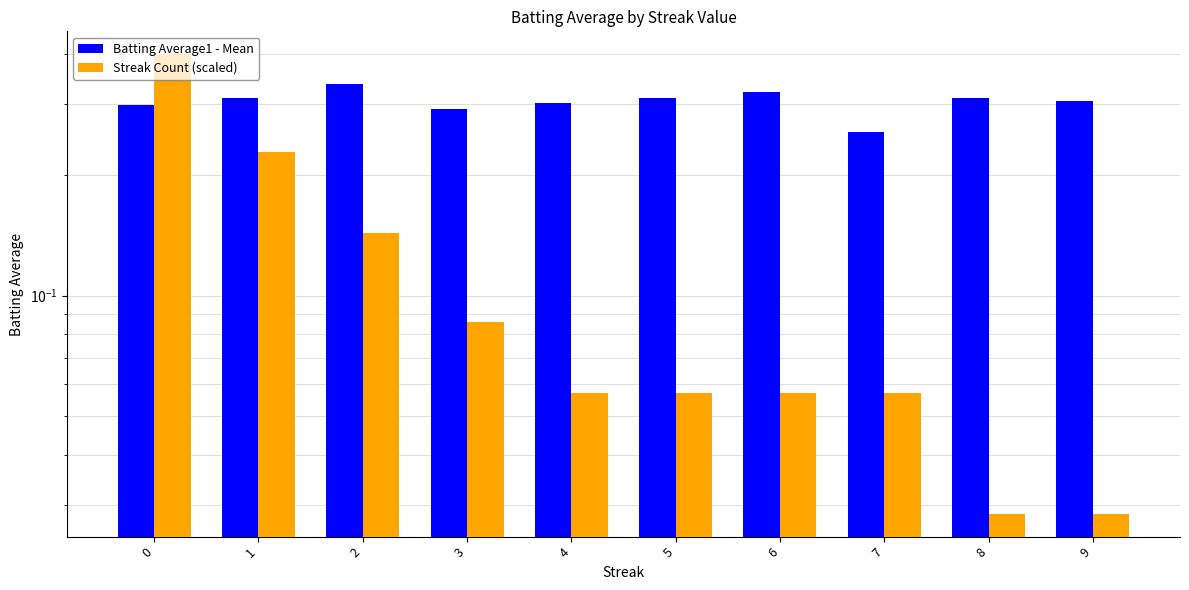

Which series changed the most between 0 and 6?

Streak Count (scaled)